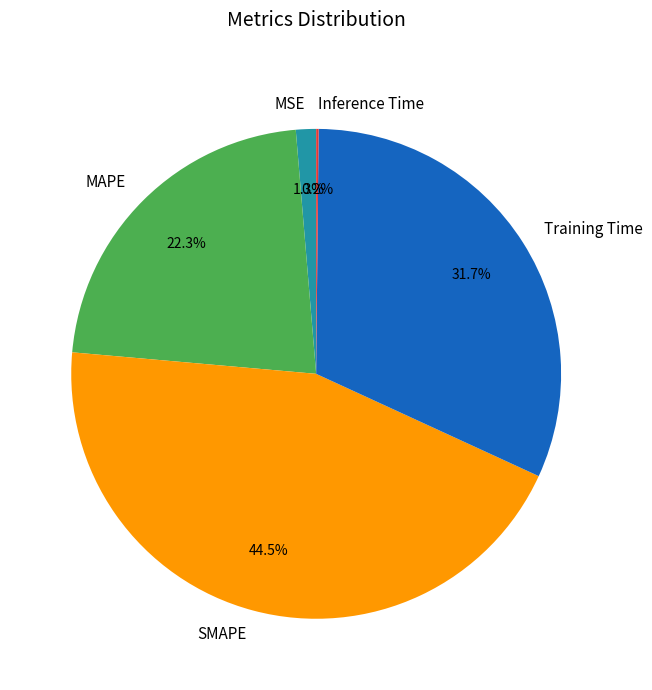

To the nearest percent, what is the average slice percentage?

20%